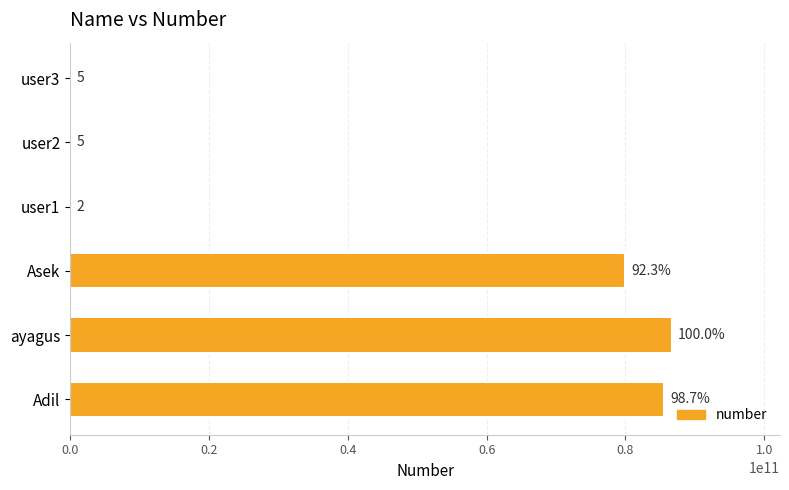

Read the value at Adil, to the nearest 100.

85555555600